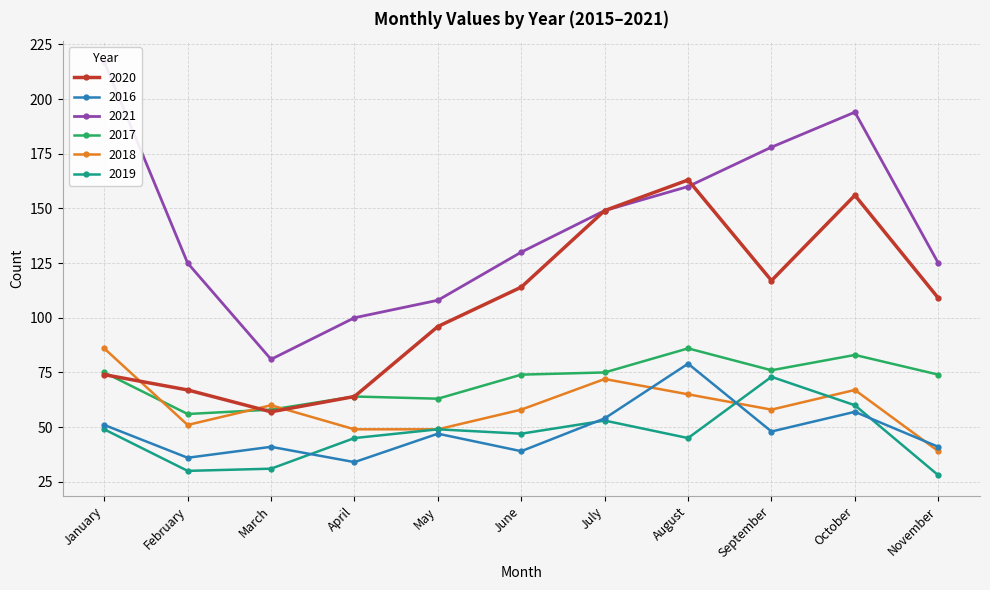

Is it true that 2019 equals 37 at July?

False